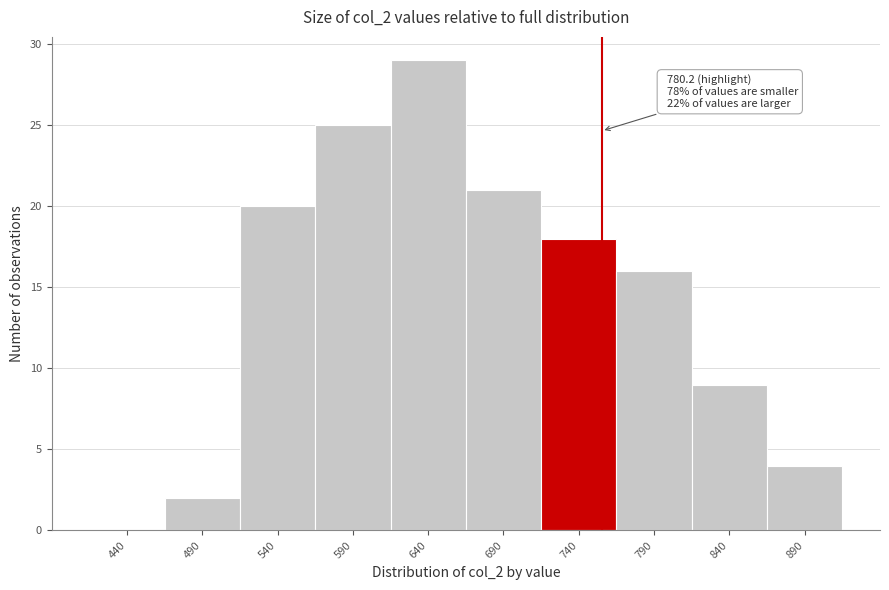

Reading left to right, what are all the values shown in this chart?

440=0	490=2	540=20	590=25	640=29	690=21	740=18	790=16	840=9	890=4